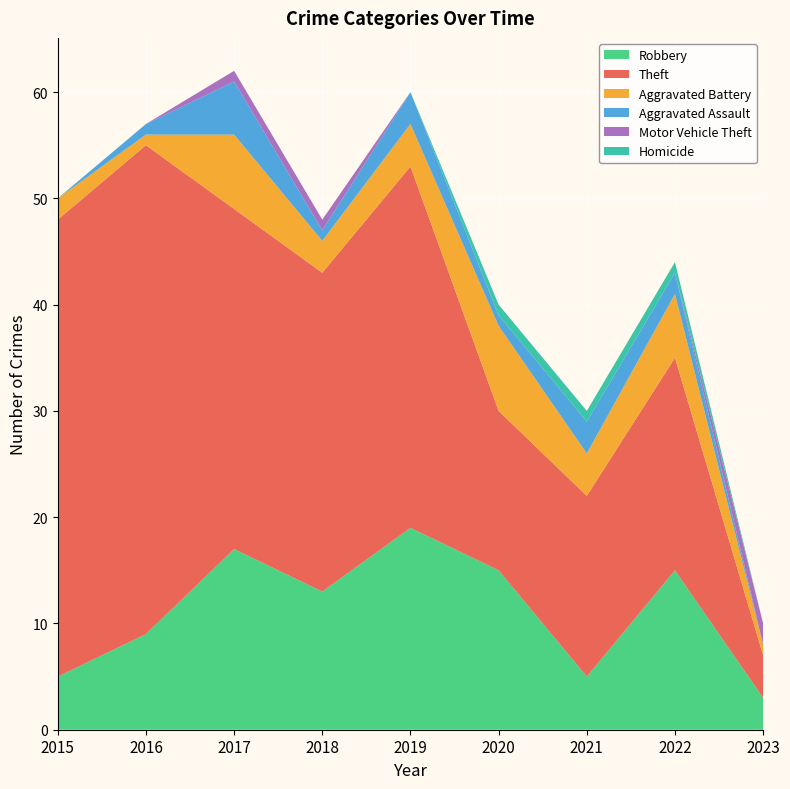

Reading left to right, what are all the values shown in this chart?

Robbery: 2015=5	2016=9	2017=17	2018=13	2019=19	2020=15	2021=5	2022=15	2023=3
Theft: 2015=43	2016=46	2017=32	2018=30	2019=34	2020=15	2021=17	2022=20	2023=4
Aggravated Battery: 2015=2	2016=1	2017=7	2018=3	2019=4	2020=8	2021=4	2022=6	2023=1
Aggravated Assault: 2015=0	2016=1	2017=5	2018=1	2019=3	2020=1	2021=3	2022=2	2023=0
Motor Vehicle Theft: 2015=0	2016=0	2017=1	2018=1	2019=0	2020=0	2021=0	2022=0	2023=2
Homicide: 2015=0	2016=0	2017=0	2018=0	2019=0	2020=1	2021=1	2022=1	2023=0